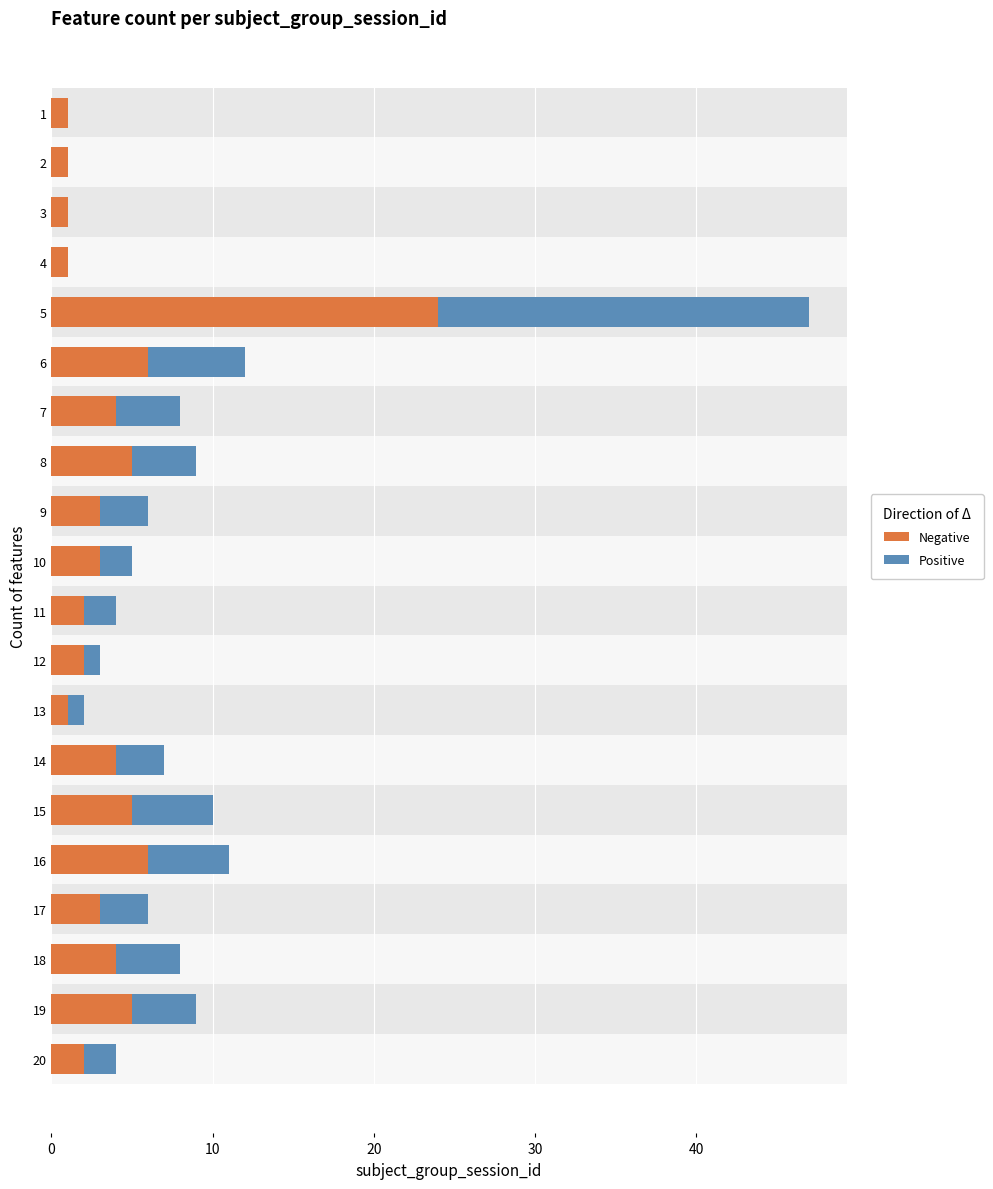

What are all the series names shown in the legend?

Negative, Positive